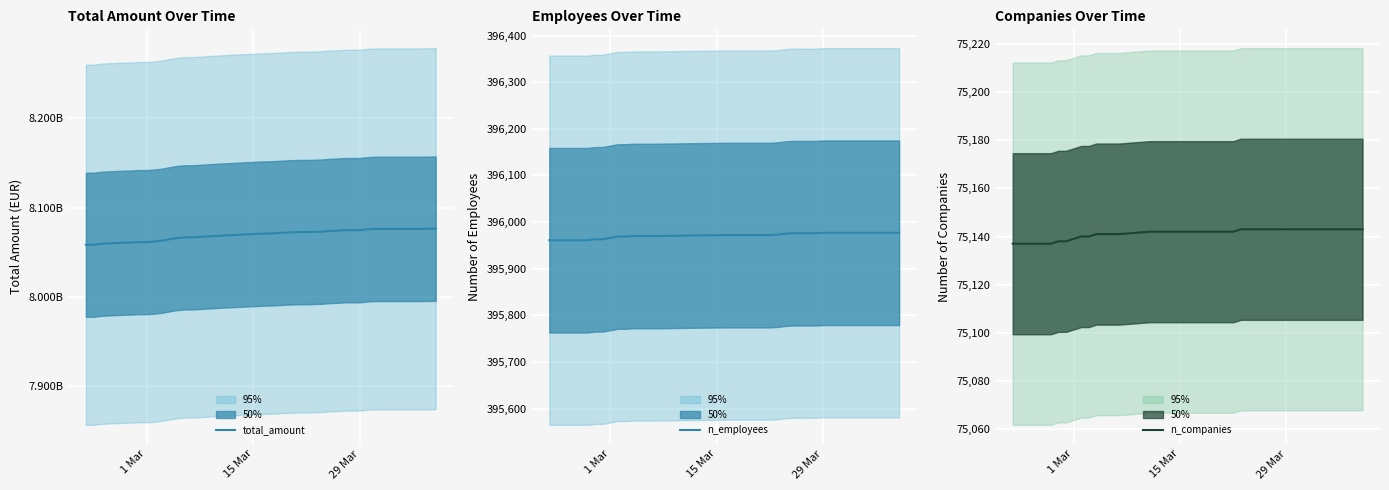

What is the maximum value for n_employees?

395977